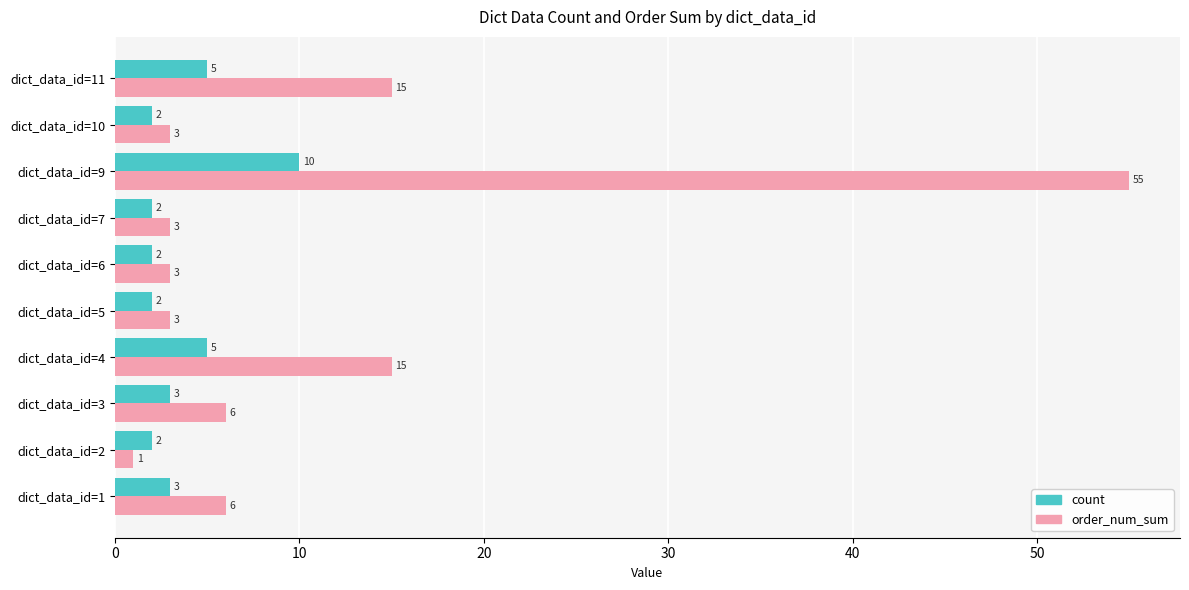

What is the difference between the second highest and second lowest values in the count series?

3